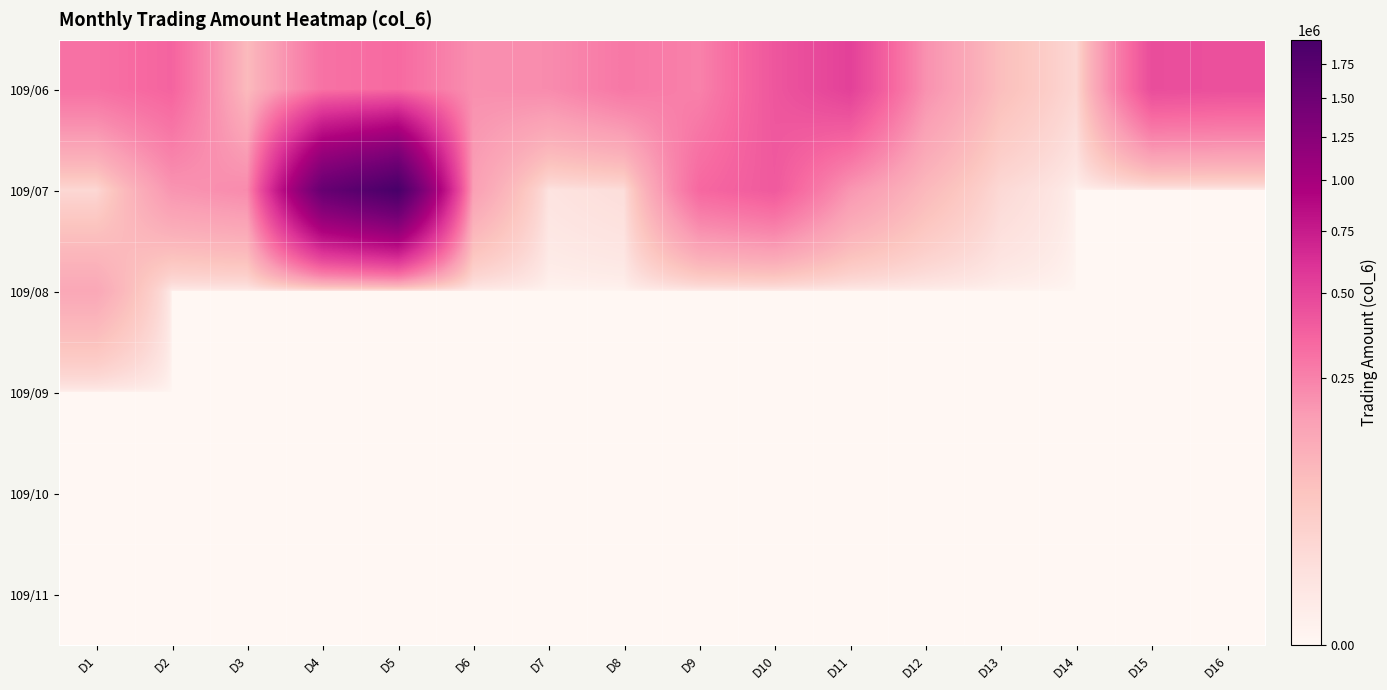

Which series has the widest spread of values?

109/07